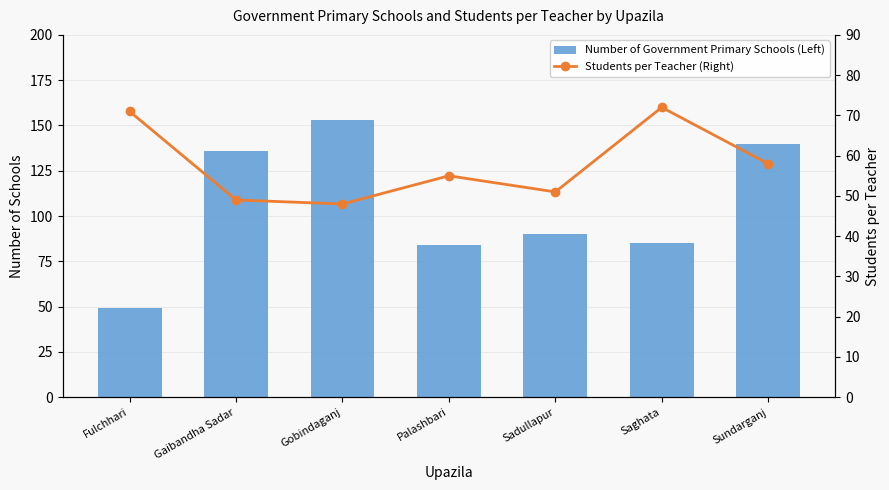

True or false: Students per Teacher (Right) has a value of 58 at Sundarganj.

True